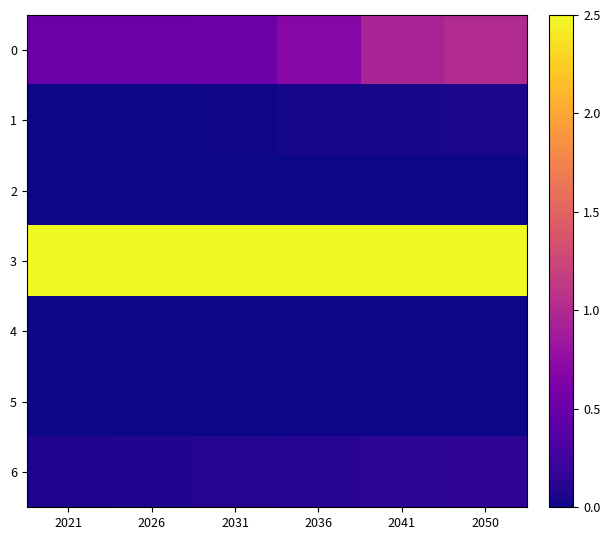

At which category is the sum across all series the highest?

2050